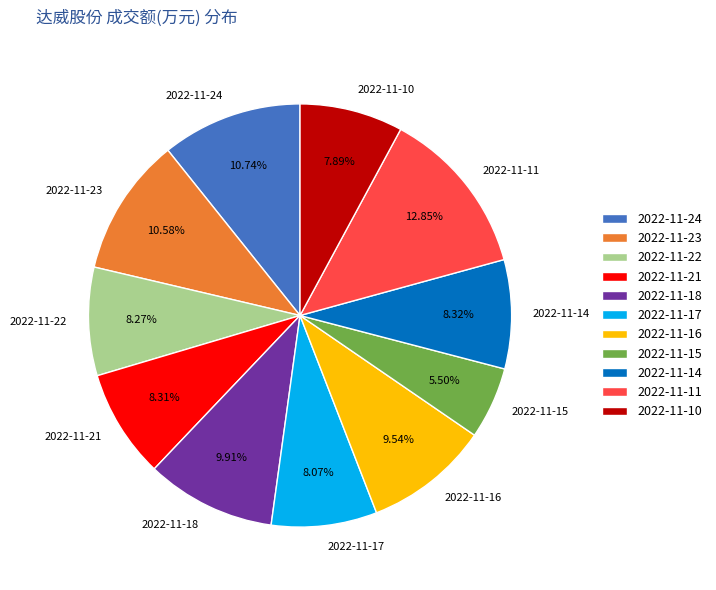

To the nearest percent, what percentage of the pie is 2022-11-22?

8%